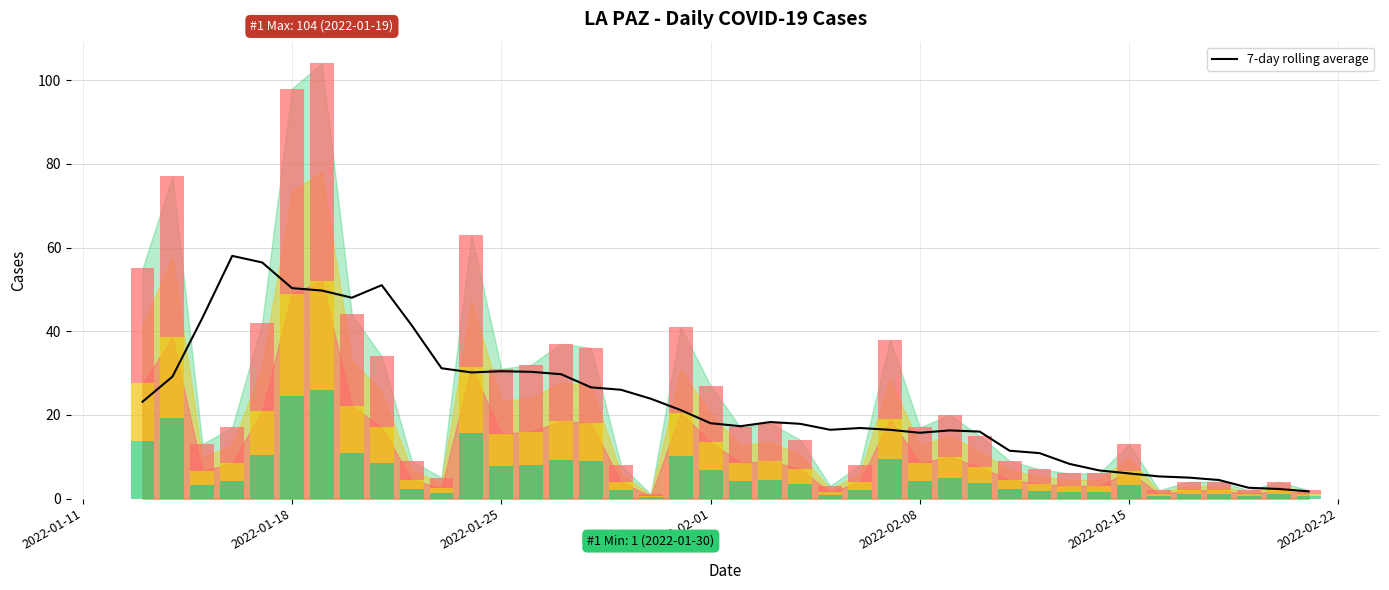

The 7-day rolling average series shows 30.4 at 2022-01-25. True or false?

True